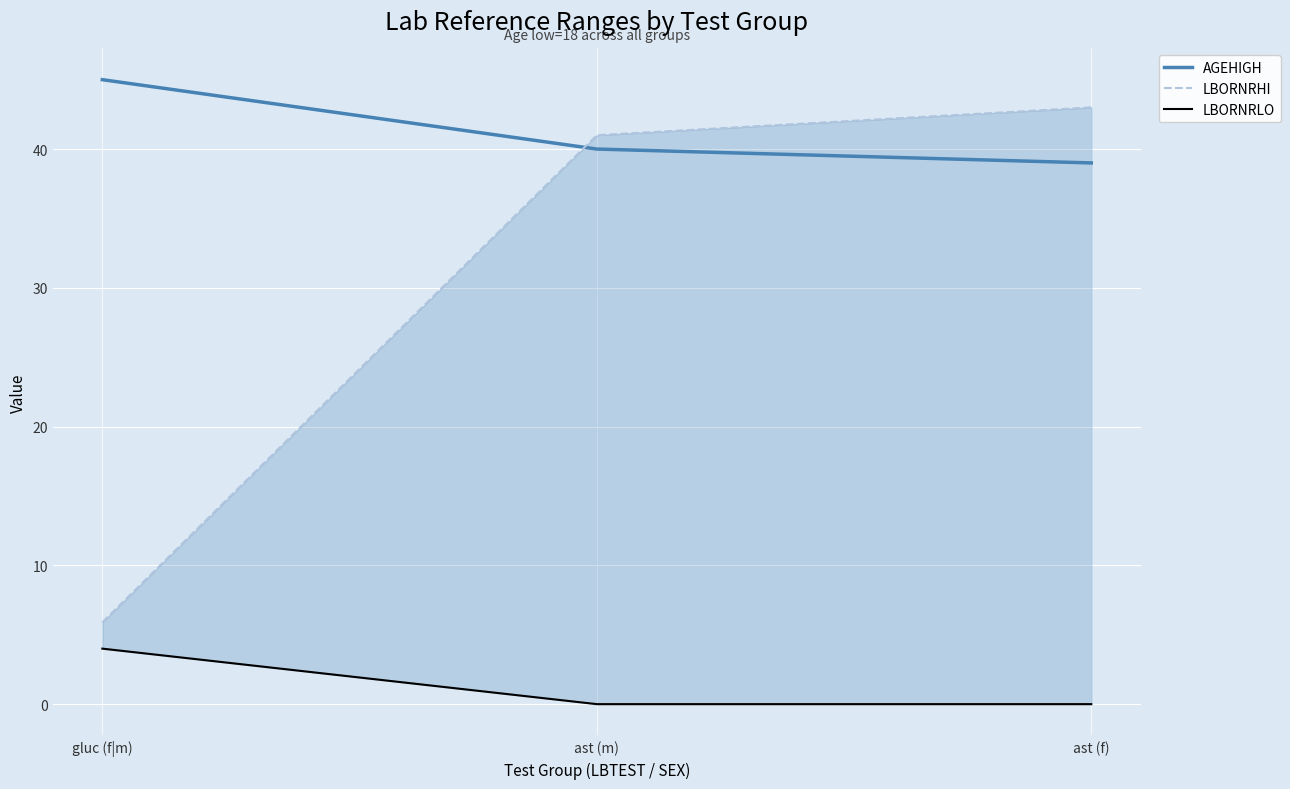

Count the number of data series in this chart.

3